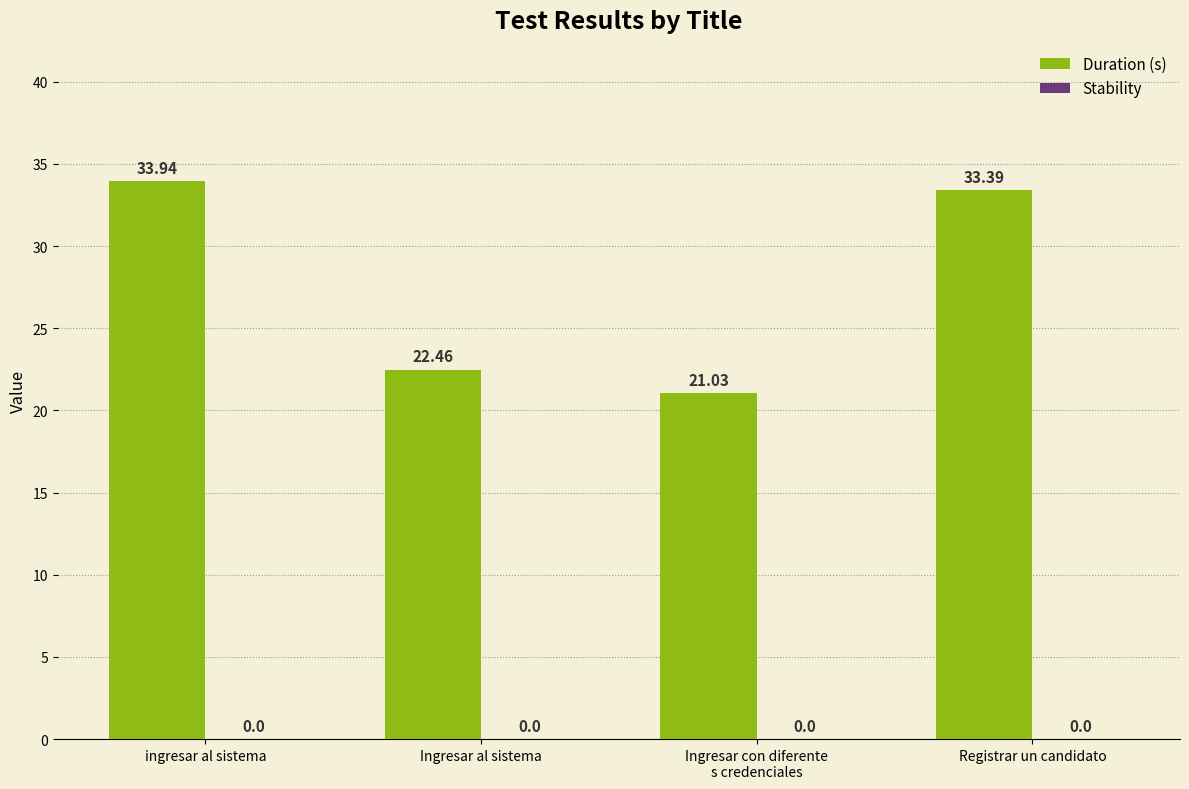

What is the difference between the maximum and minimum values?

12.9